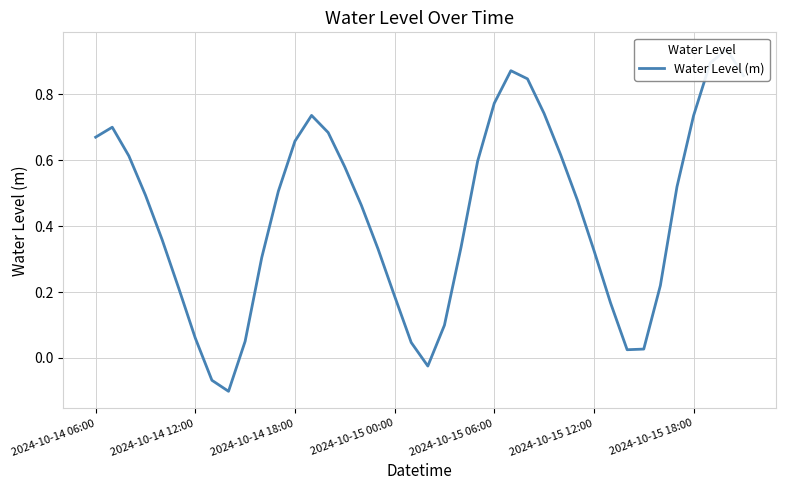

Between 28 and 9, which is larger?

28